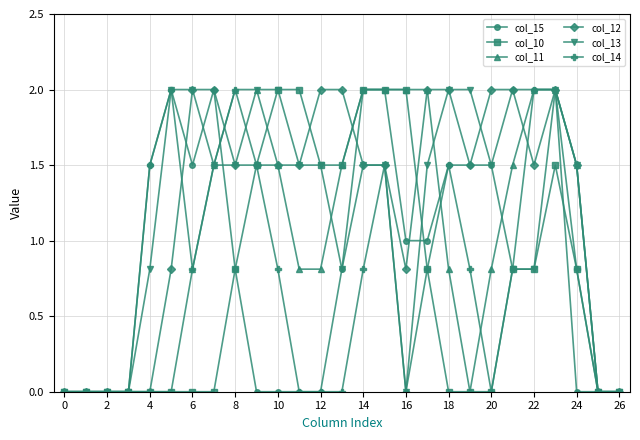

True or false: col_12 has more than 0 interior local peaks.

True